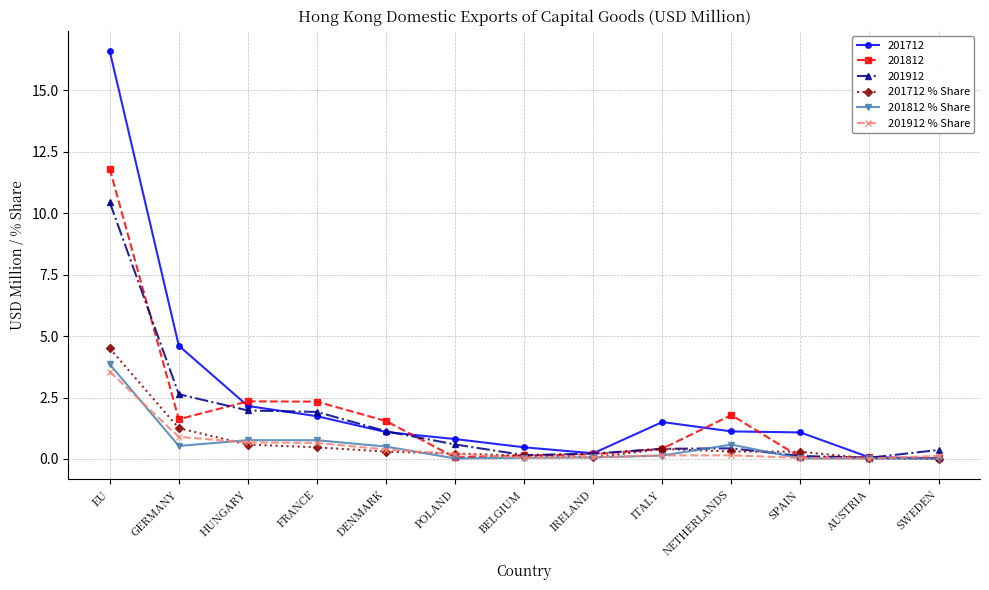

Count the number of categories in the chart.

13